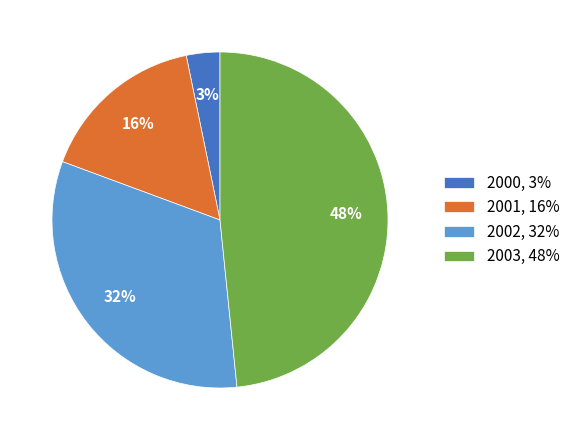

Combined, do 2003 and 2001 account for over 50%?

Yes